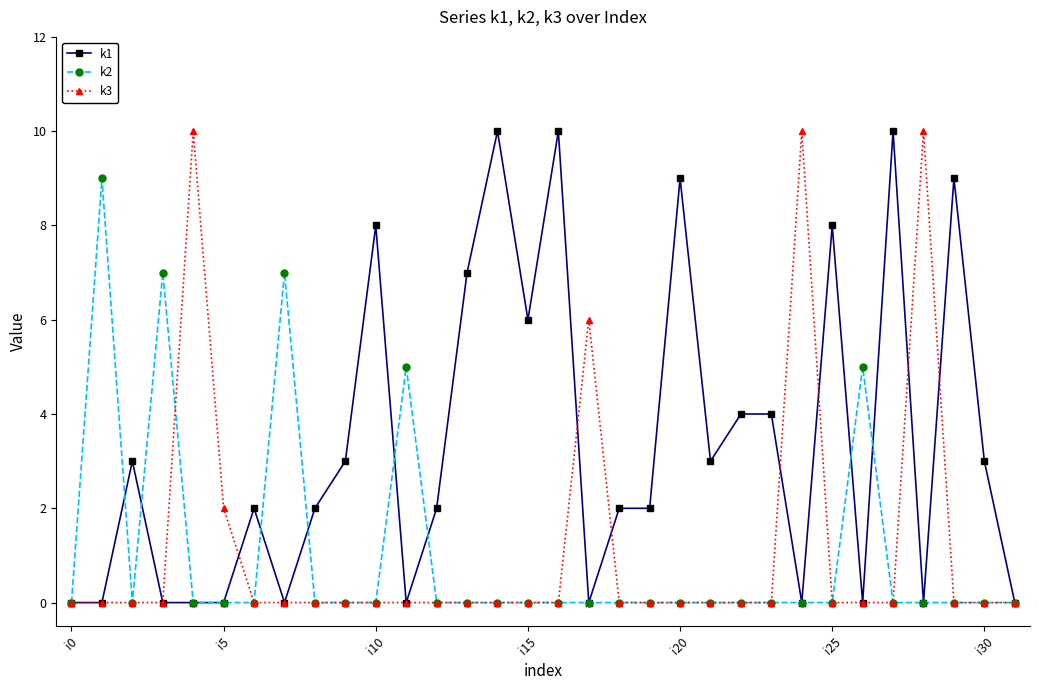

At how many categories does at least one series exceed 1?

30